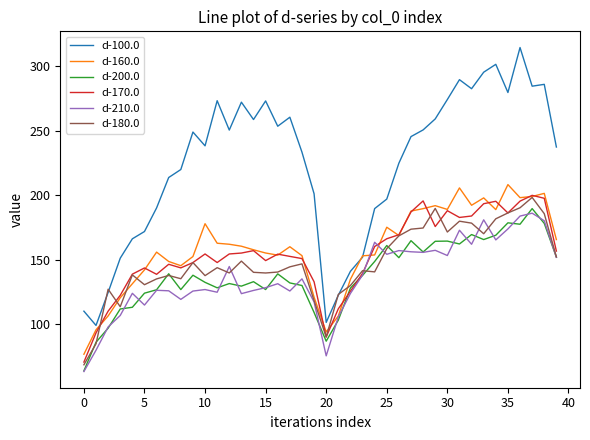

True or false: d-100.0 and d-200.0 intersect in this chart.

False